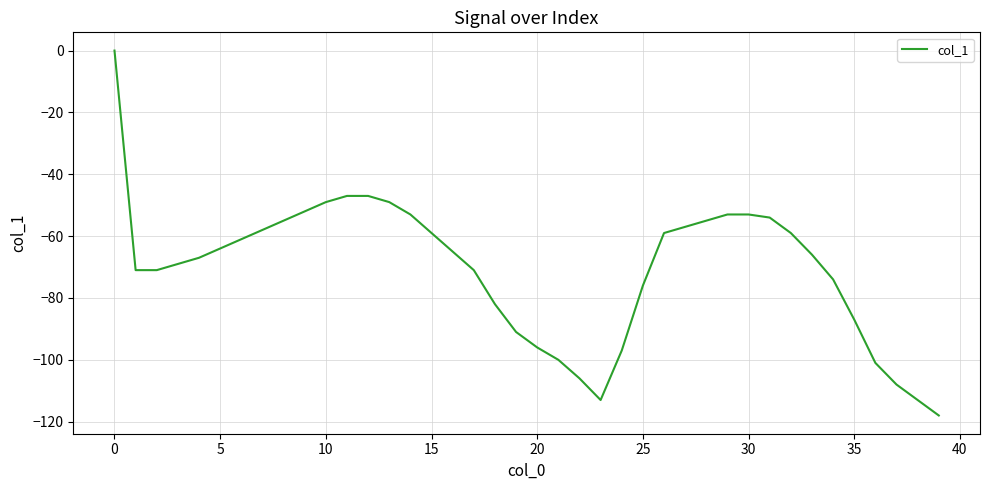

What is the difference between the maximum and minimum values?

118